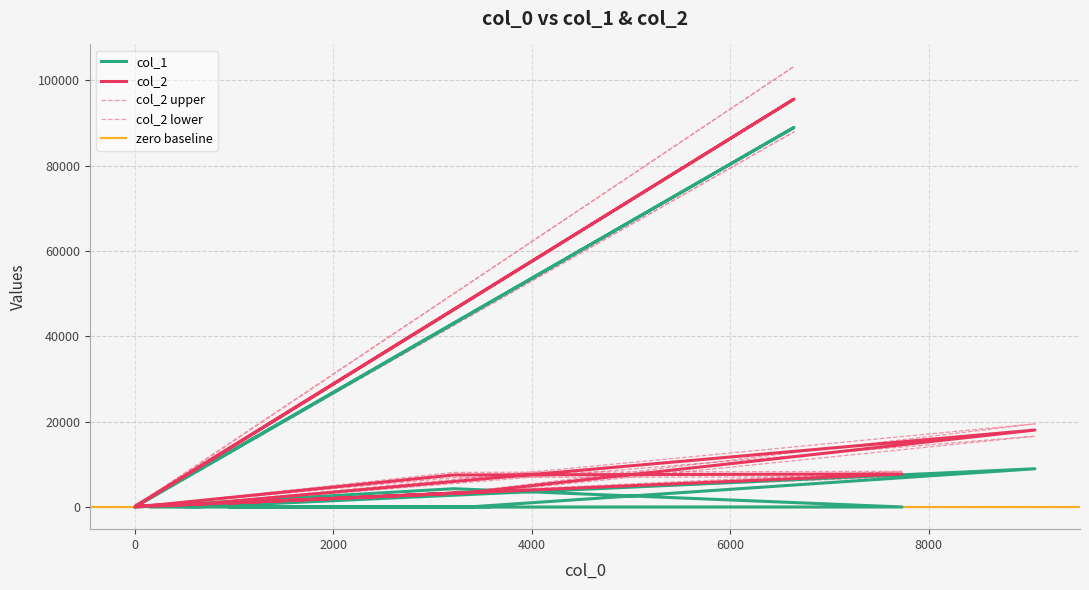

How many values in the col_1 series are below 56?

5